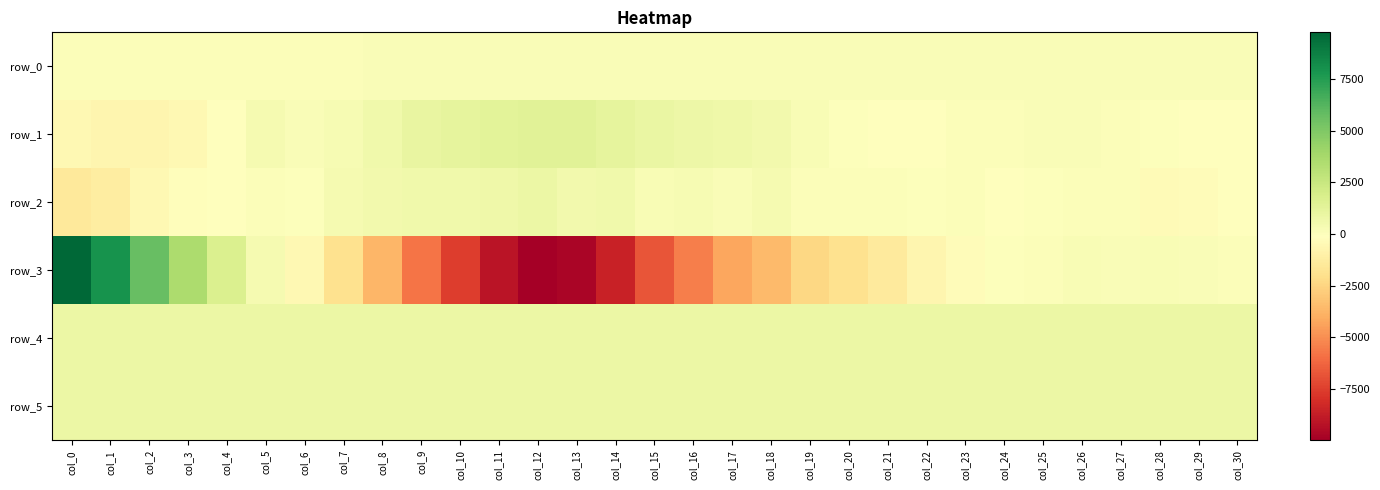

What is the sum of all row_1 values?

9420.0